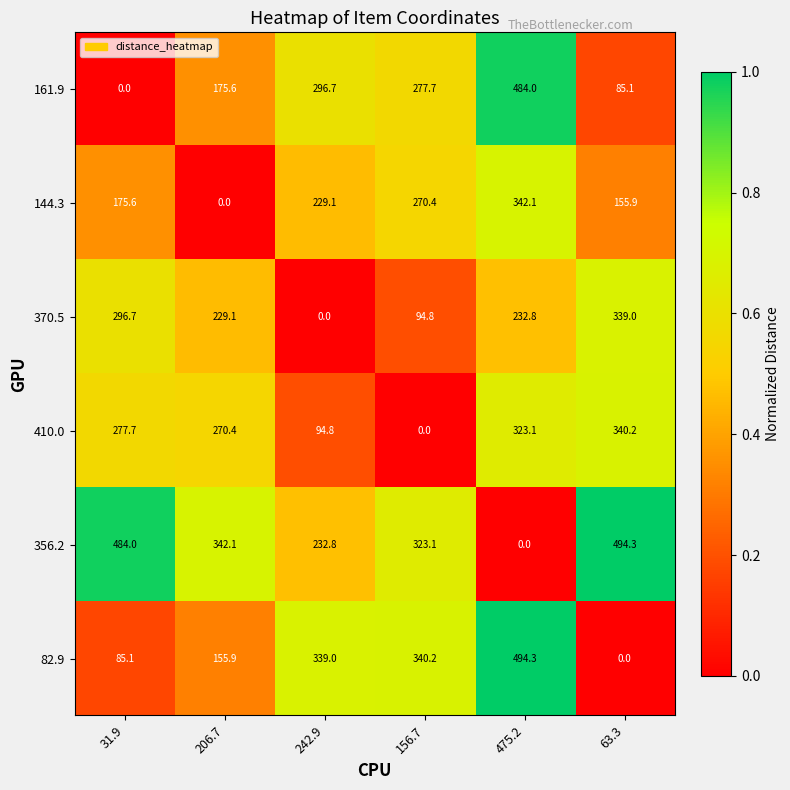

What is the maximum value shown in the chart?

494.3